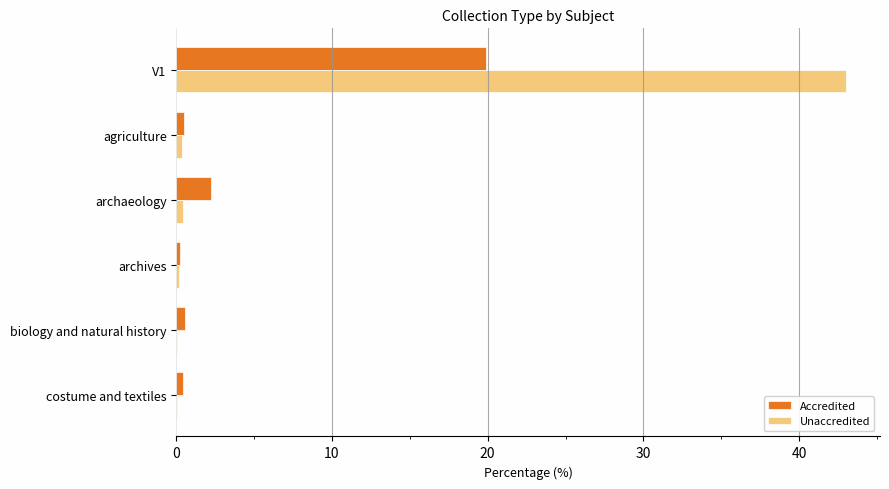

What is the maximum value shown in the chart?

43.0